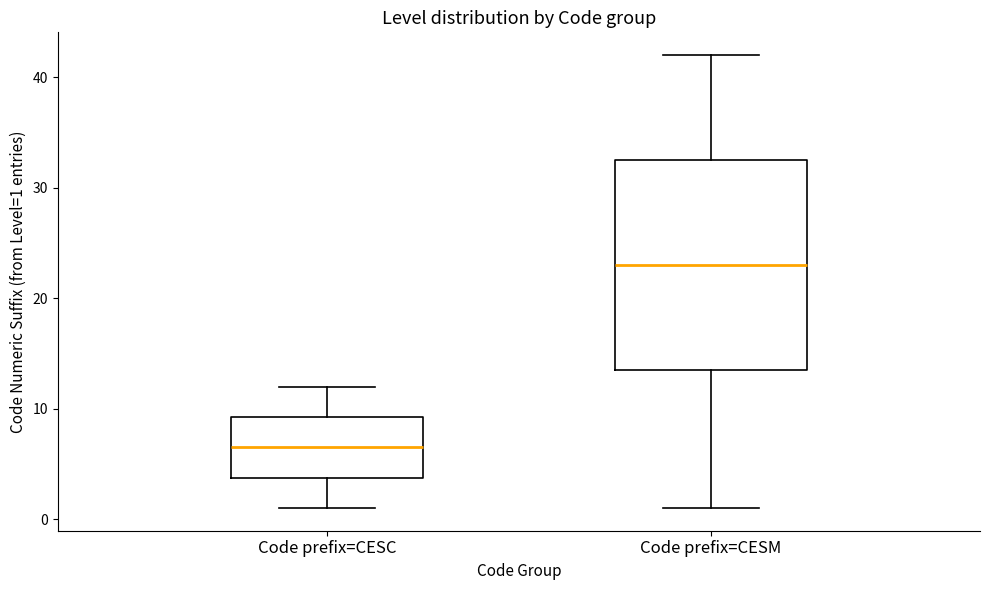

Reading left to right, read every box against the y-axis: the position of its median line, the range the box covers, and the ends of its whiskers. The values are not printed on the chart, so give them approximately, as read against the axis.

Code prefix=CESC: median 7, box 4 to 9, whiskers 1 to 12
Code prefix=CESM: median 23, box 14 to 33, whiskers 1 to 42